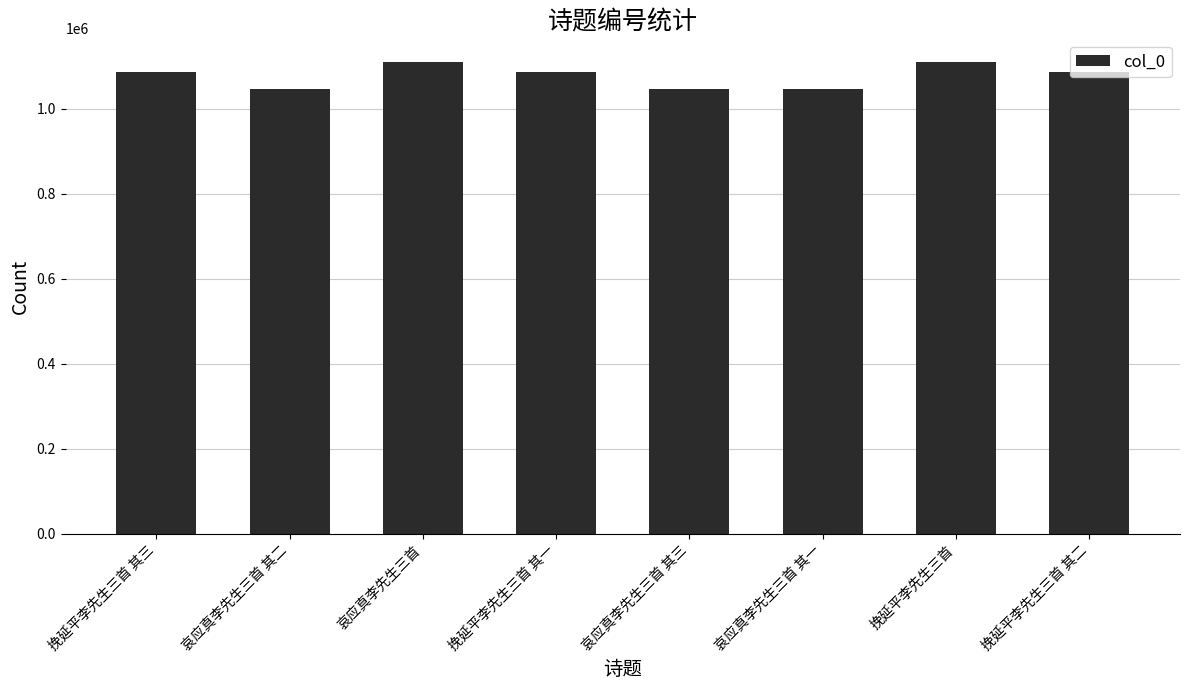

What is the change in value from 哀应真李先生三首 其三 to 哀应真李先生三首 其一?

-2